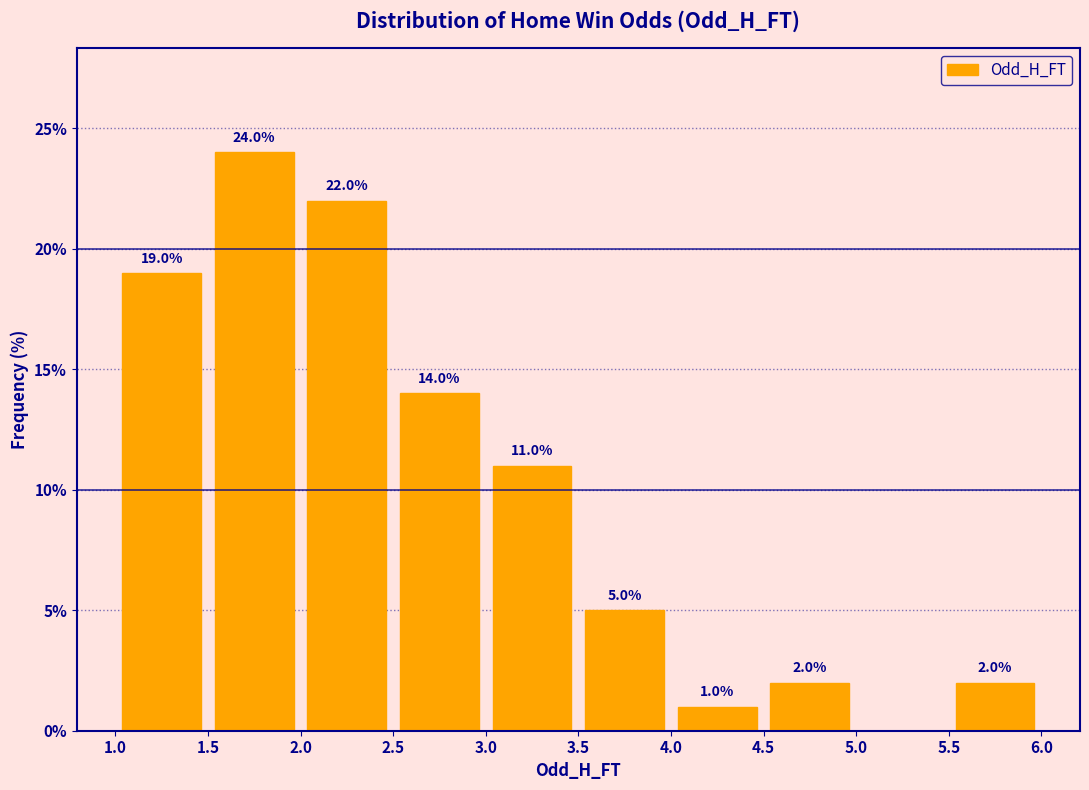

Over which range of the x-axis is the bar tallest?

1.5 to 2.0